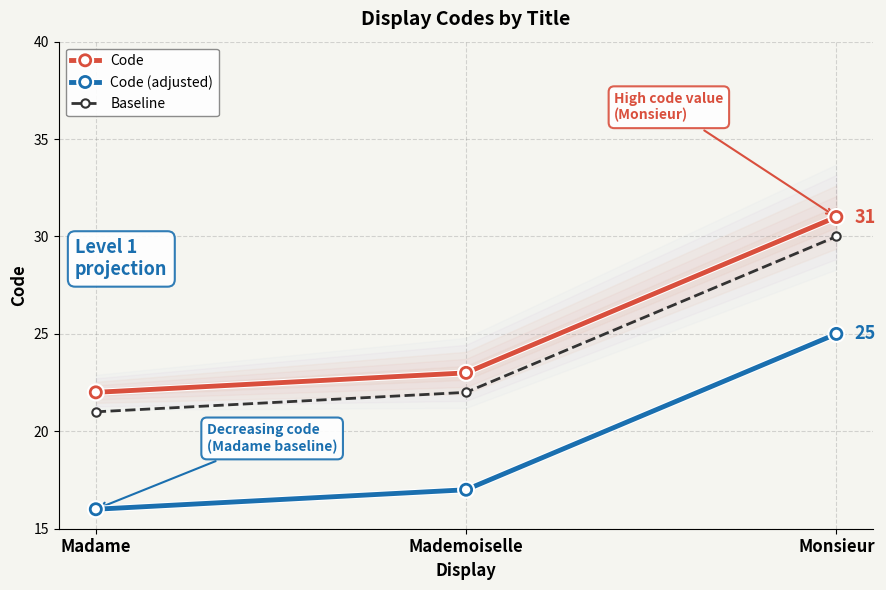

Where is Baseline nearest to the value 25?

Mademoiselle